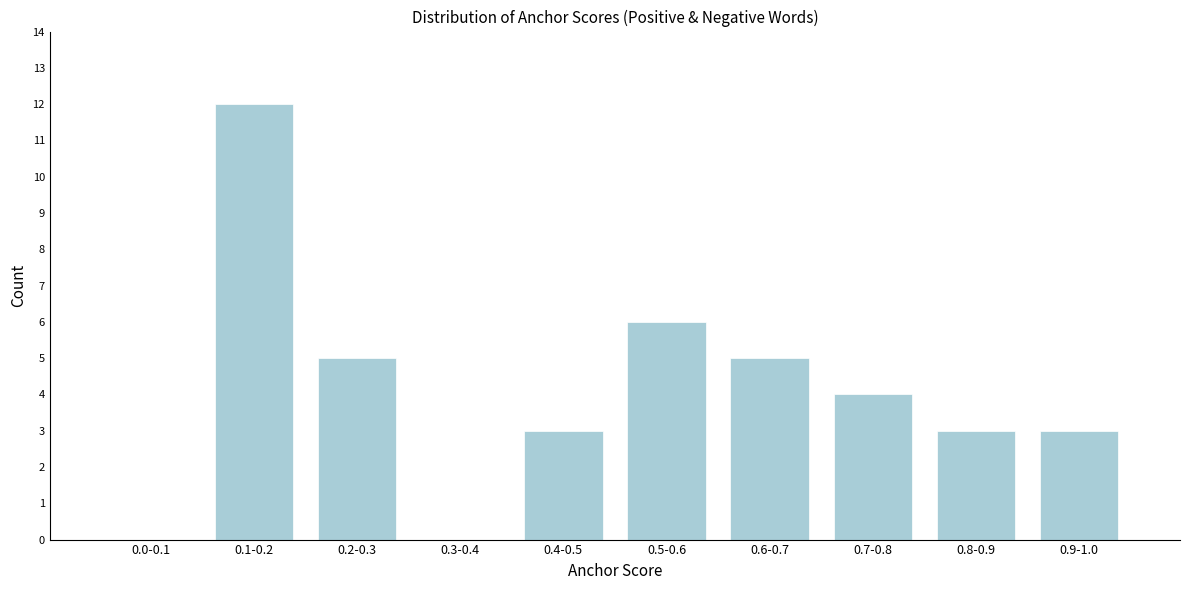

Reading right to left, list all the values displayed in this chart.

0.9-1.0=3	0.8-0.9=3	0.7-0.8=4	0.6-0.7=5	0.5-0.6=6	0.4-0.5=3	0.3-0.4=0	0.2-0.3=5	0.1-0.2=12	0.0-0.1=0